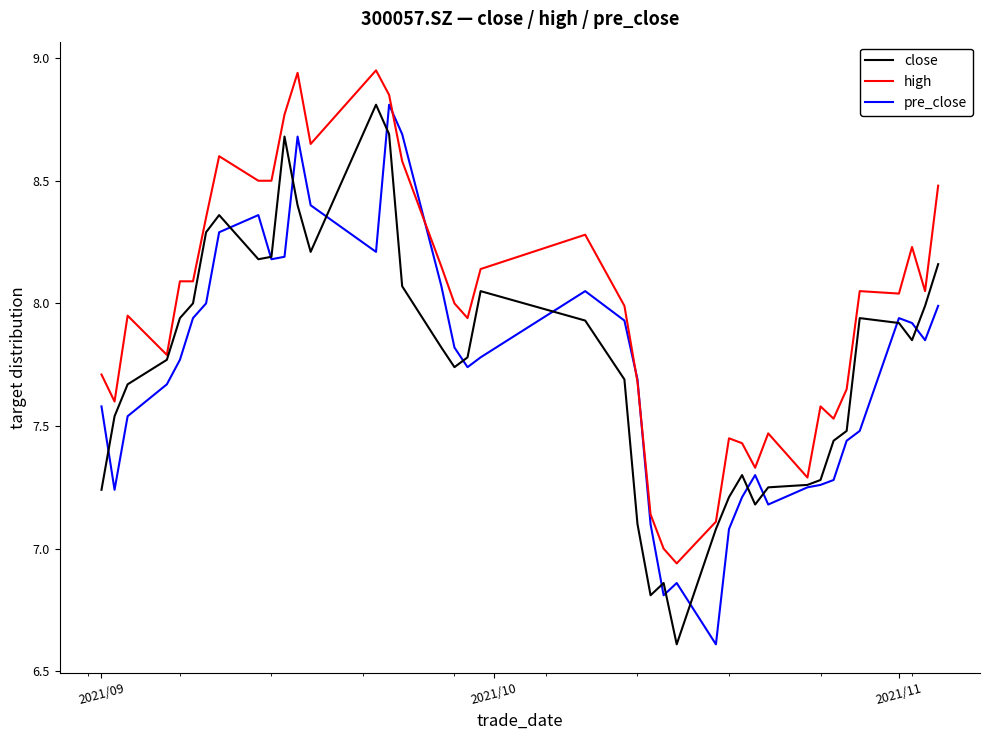

Which series has the largest total across all categories?

high